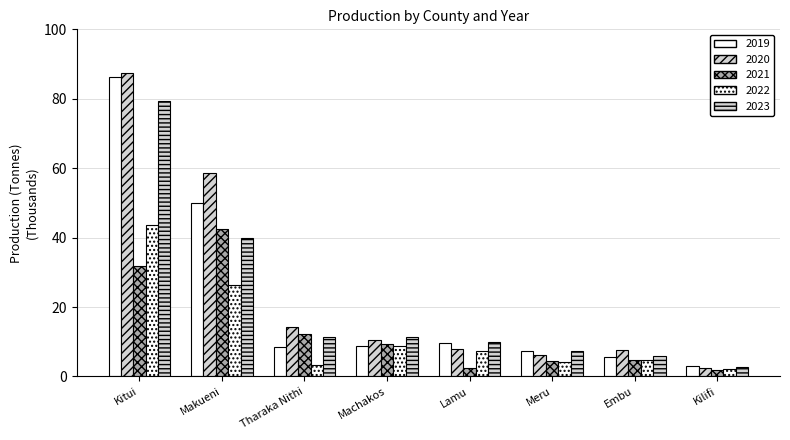

How many bars are there in each group?

5